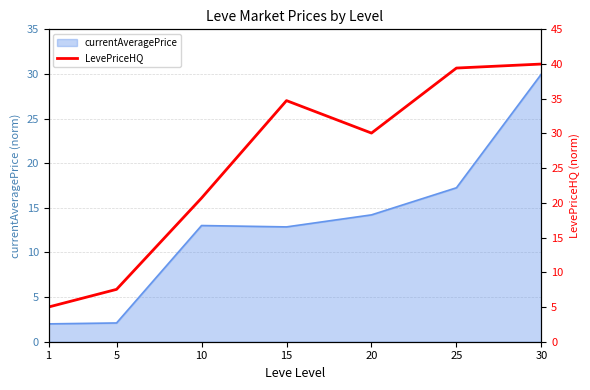

The value of currentAveragePrice at 10 is 13.0. True or false?

True